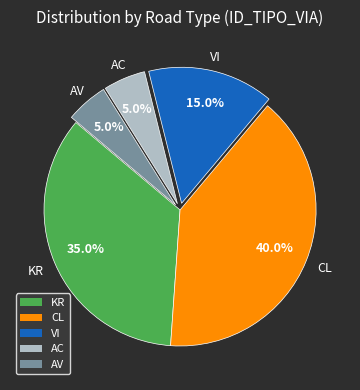

Does AC represent more than half of the total?

No